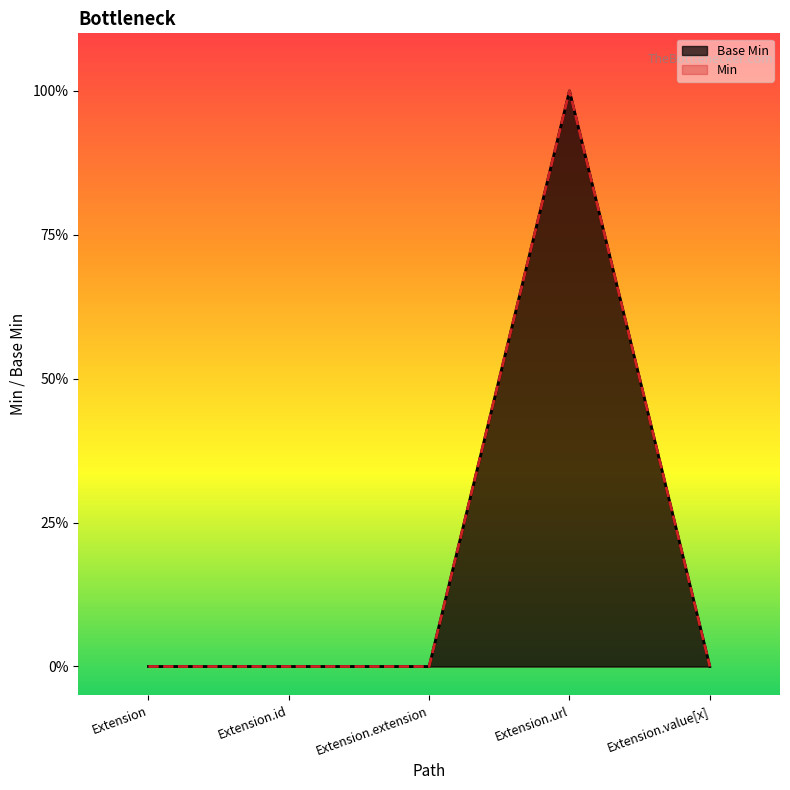

List the labels in order of value, smallest first.

Extension, Extension.id, Extension.extension, Extension.value[x], Extension.url